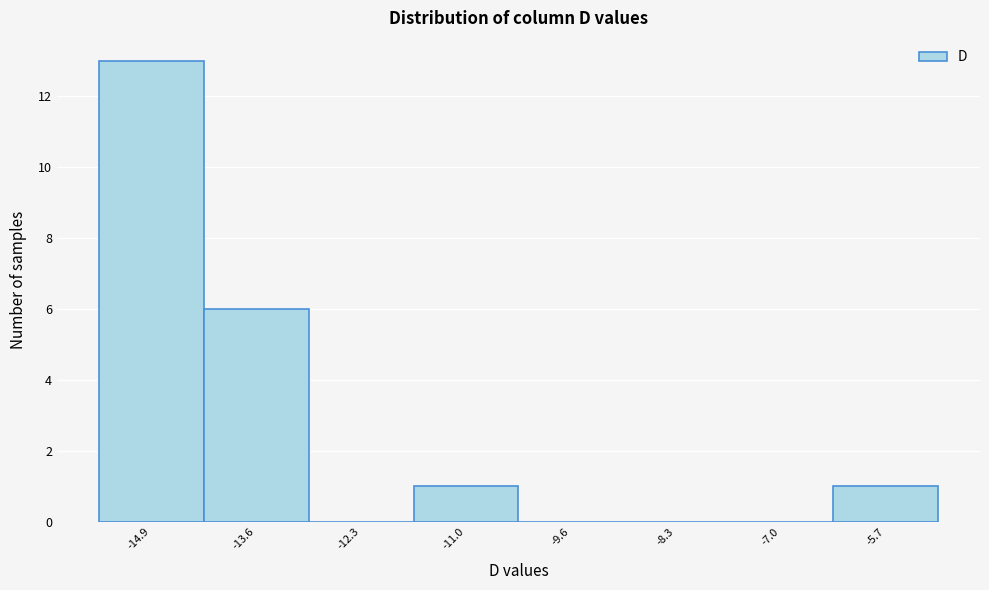

How tall is the bar that spans -6.4 to -5.0 on the x-axis? Neither the bar edges nor the heights are printed on the chart, so give them approximately, as read against the axes.

1